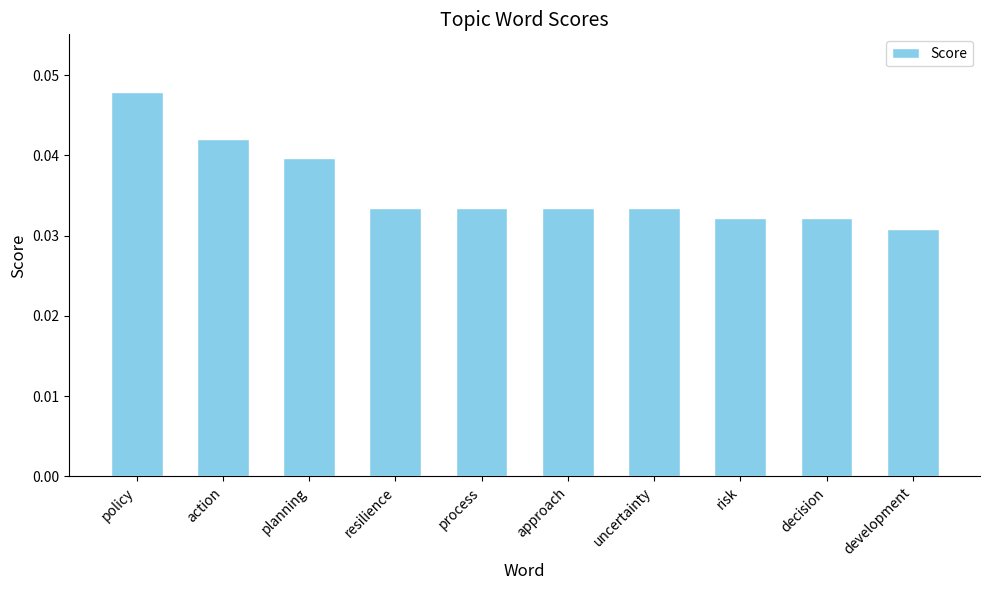

Which has a higher value, resilience or decision?

resilience